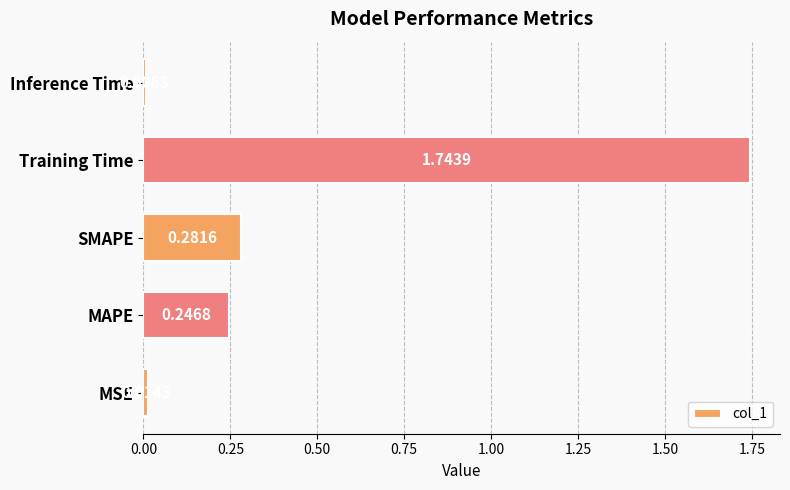

Which category has the lowest value across all series?

Inference Time